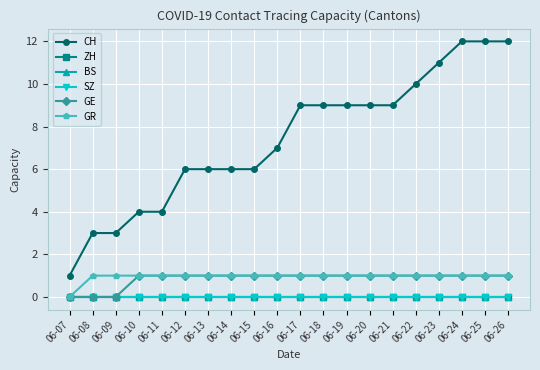

Which has a higher value, 06-24 or 06-18?

06-24